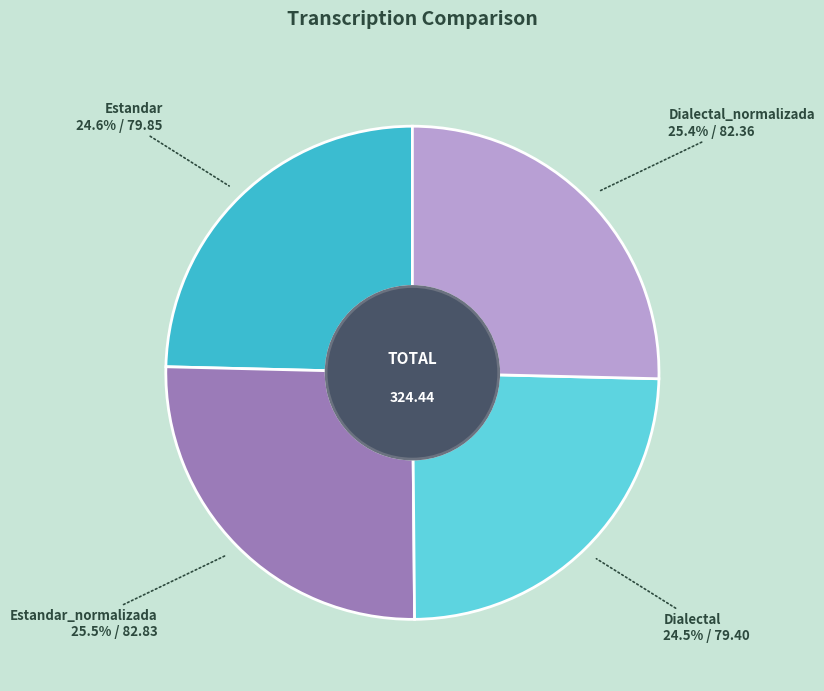

How many slices are in this pie chart?

4